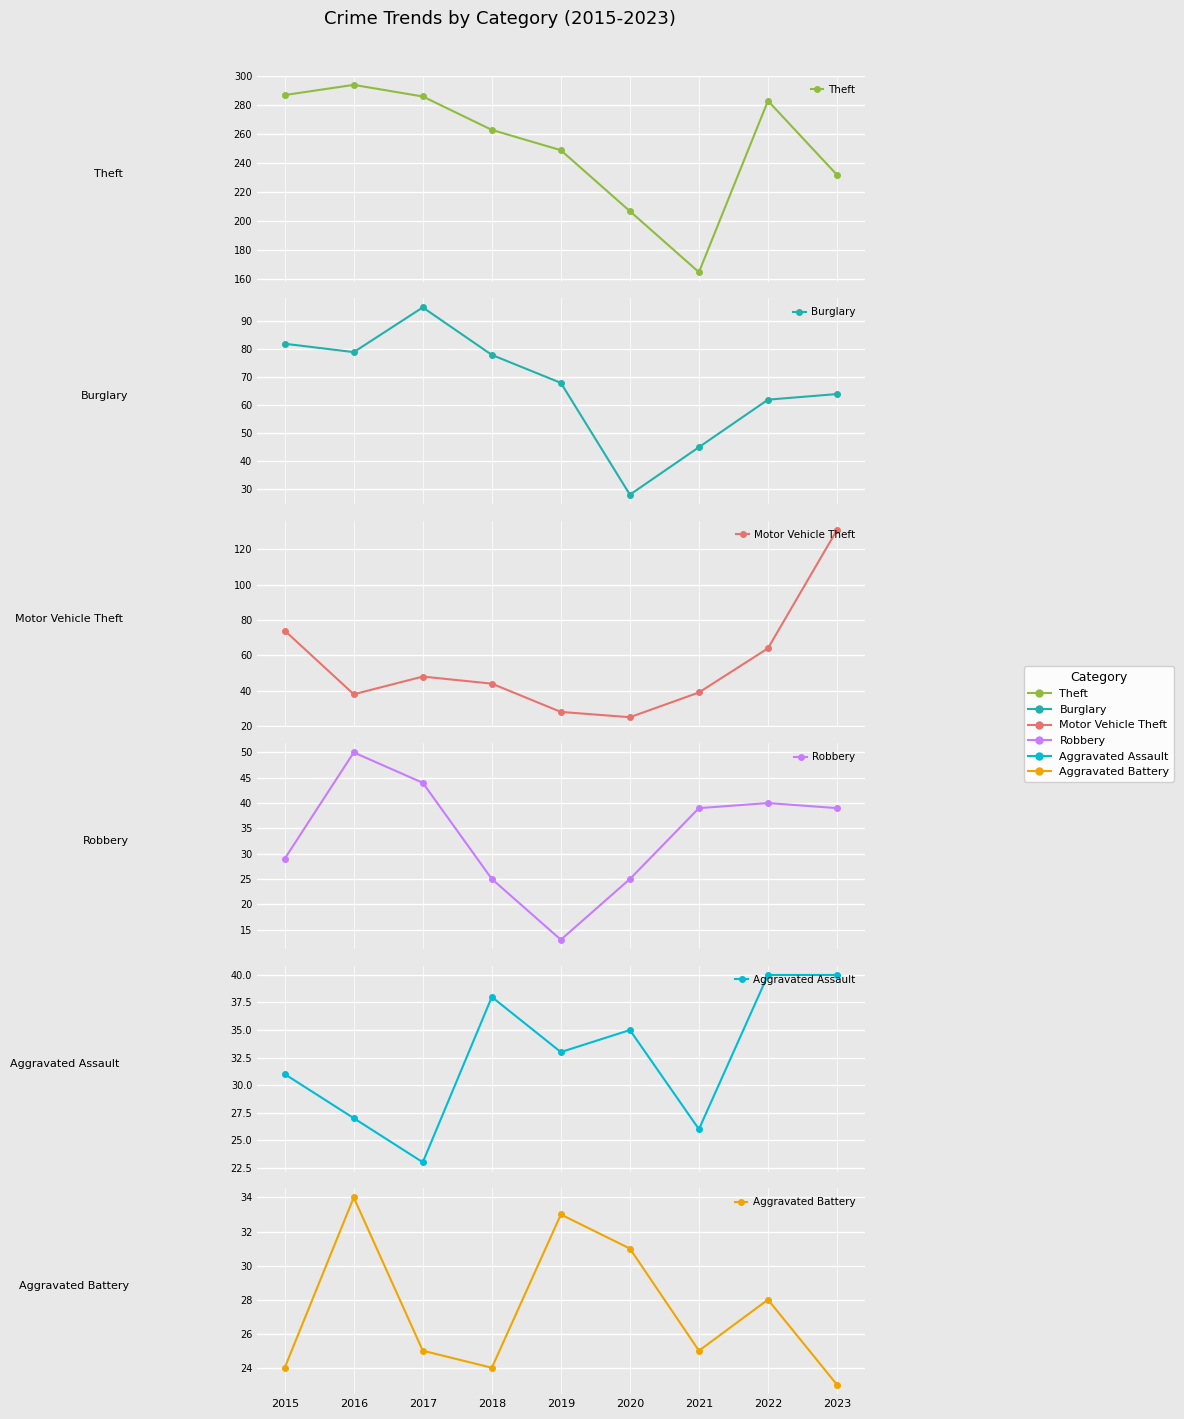

Which has a higher value, 2018 or 2021?

2018